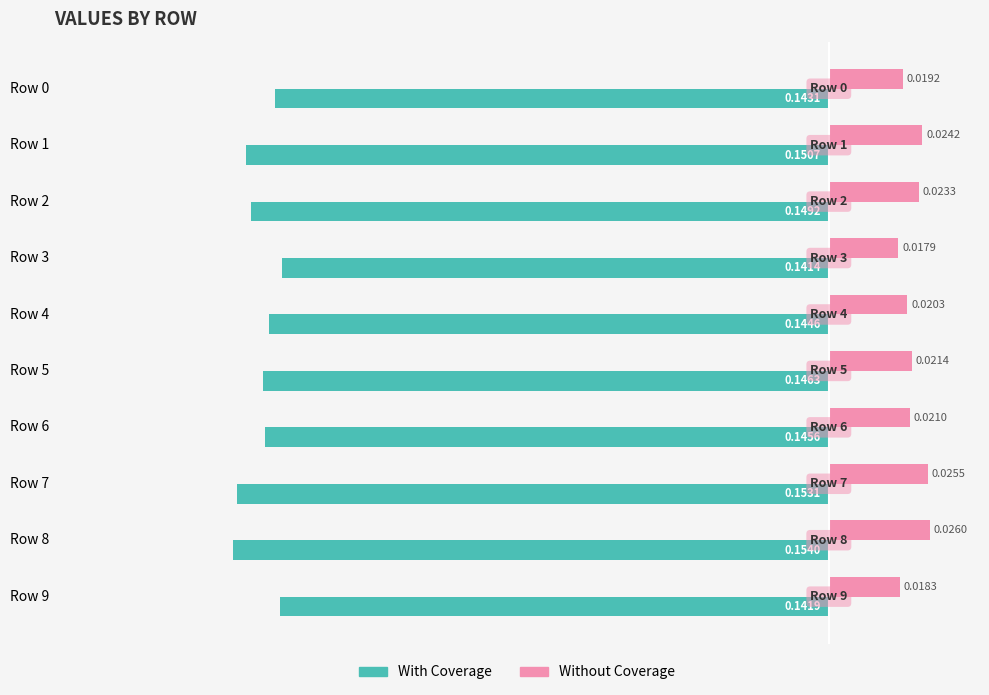

At how many categories does at least one series exceed 0?

10